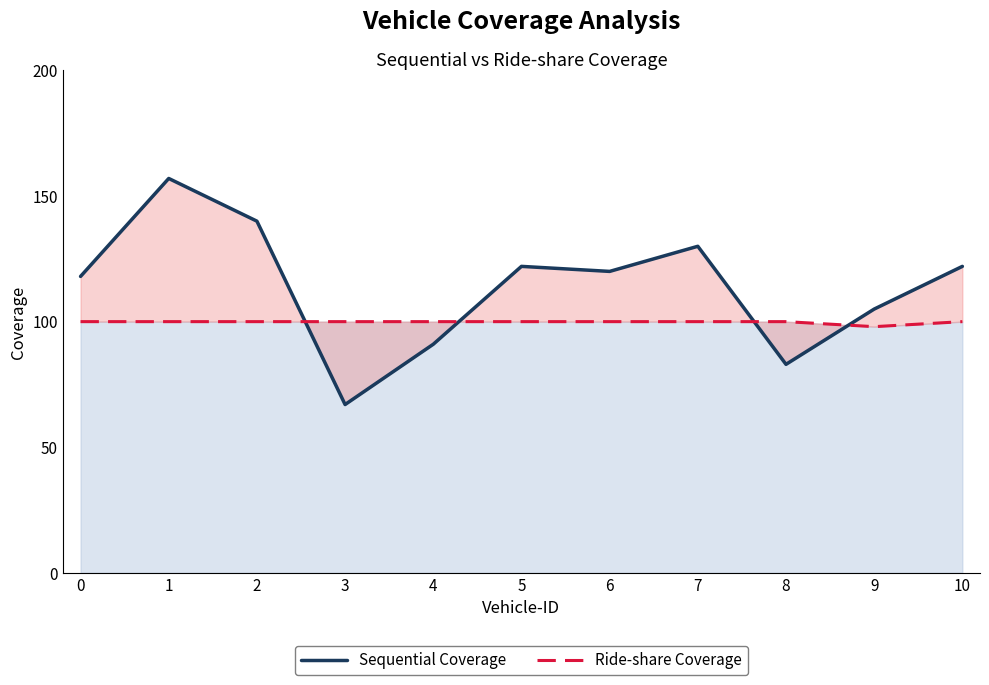

Does the chart display data point markers on the line(s)?

No